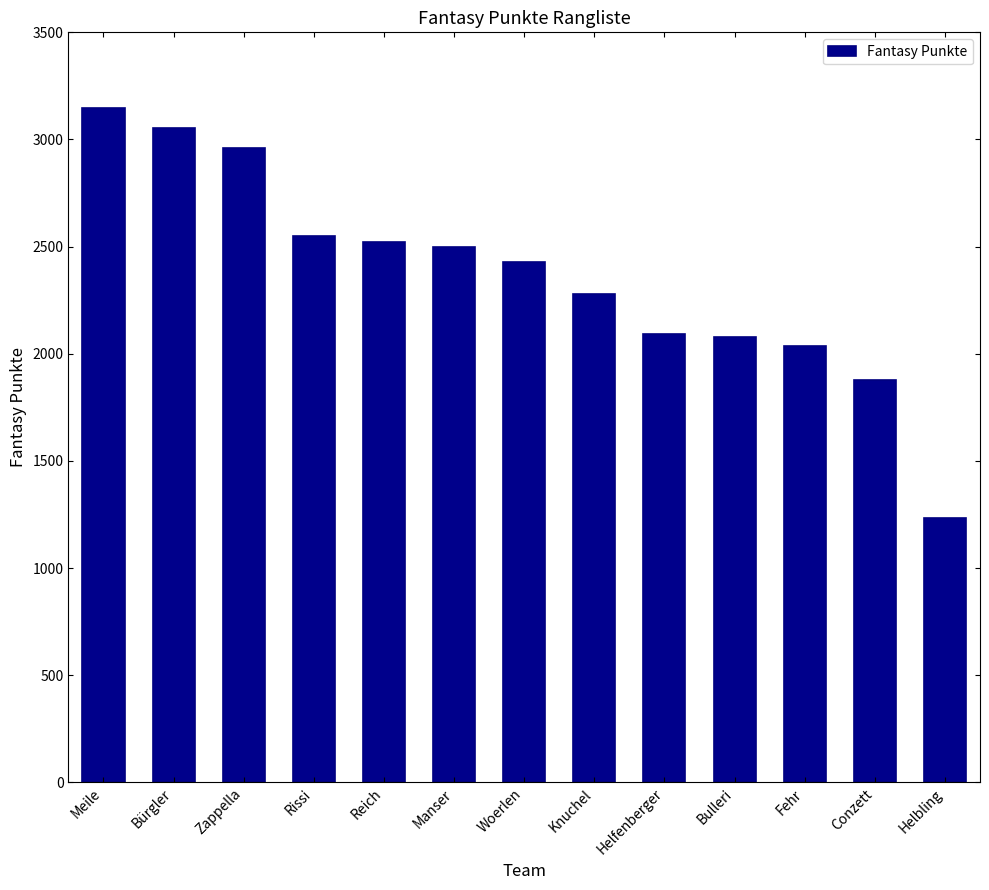

At which category does the chart reach its peak across all series?

Meile